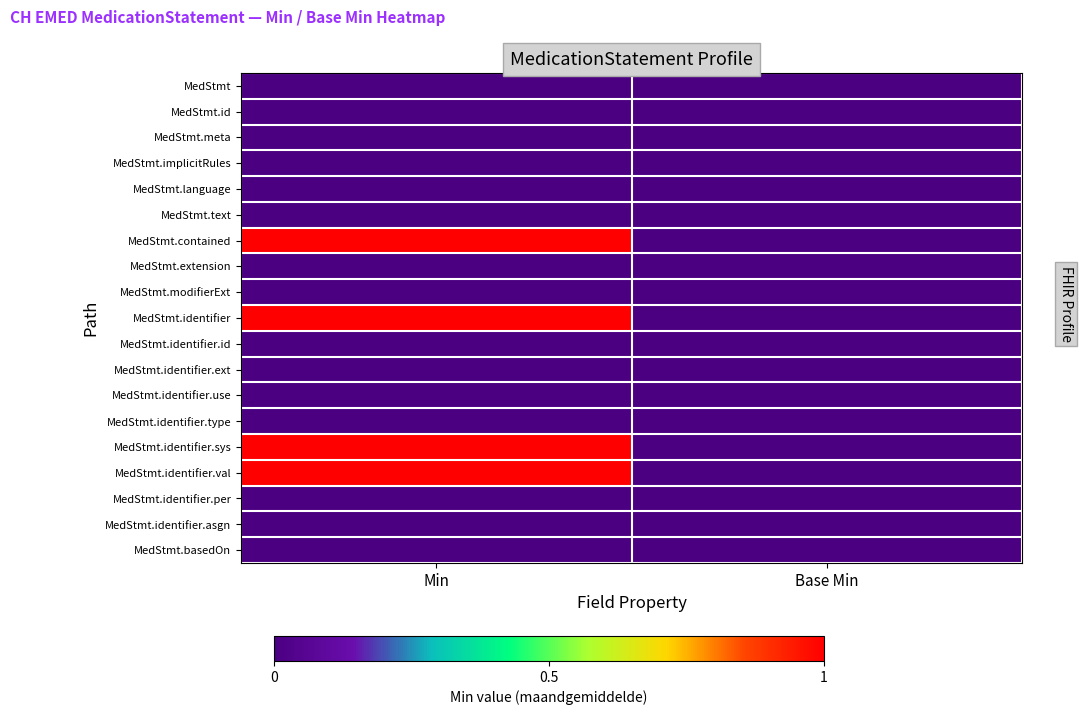

At how many categories does at least one series exceed 0?

1